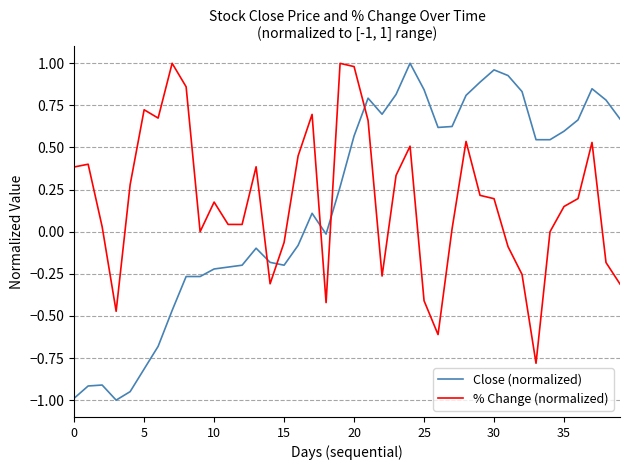

How many intersections are there between Close (normalized) and % Change (normalized)?

5